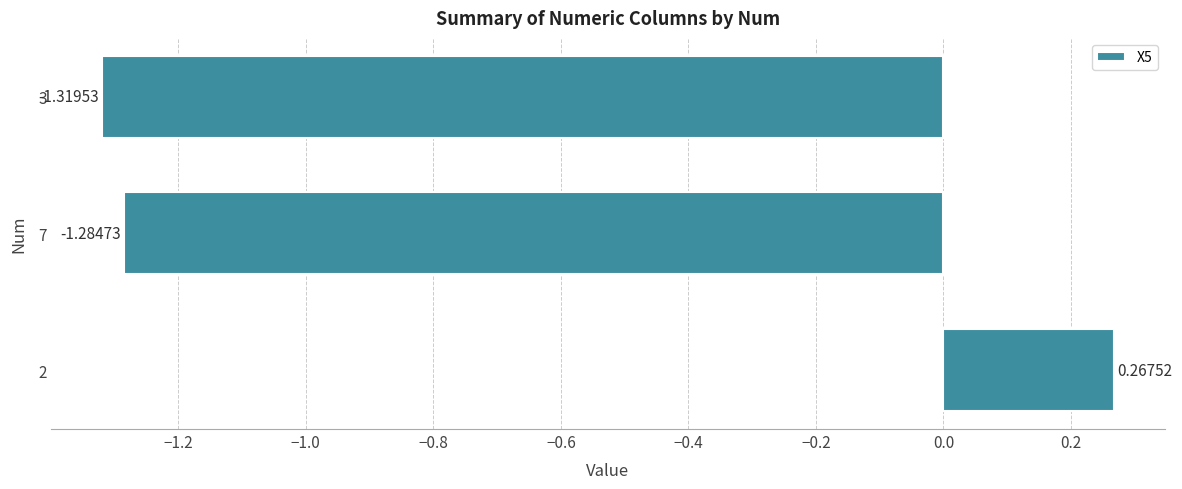

Between 3 and 7, which is larger?

7